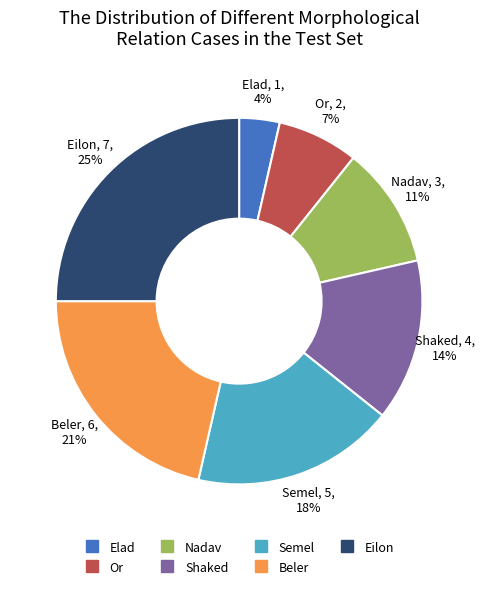

Which category has the biggest portion of the pie?

Eilon